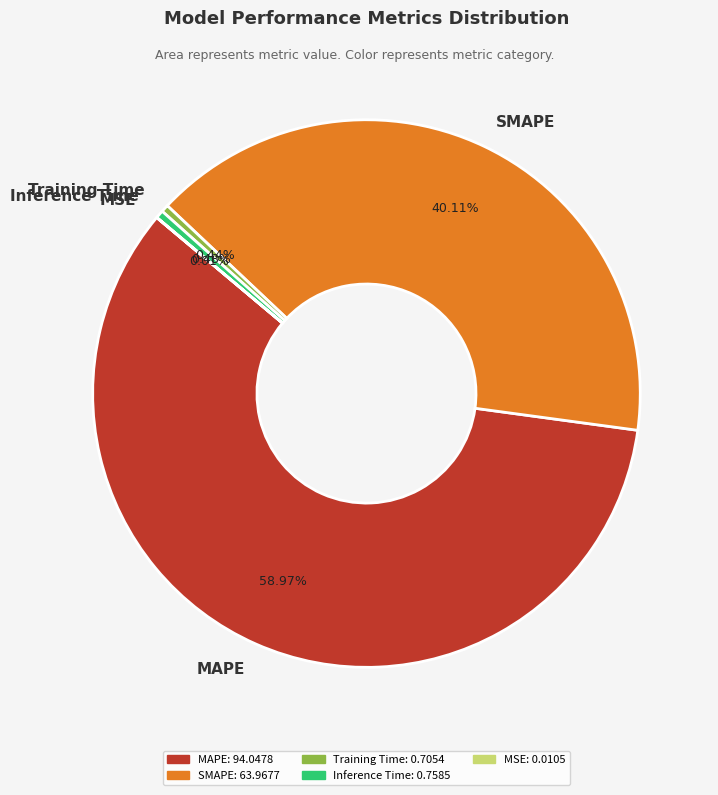

Which has a higher value, Inference Time or MAPE?

MAPE